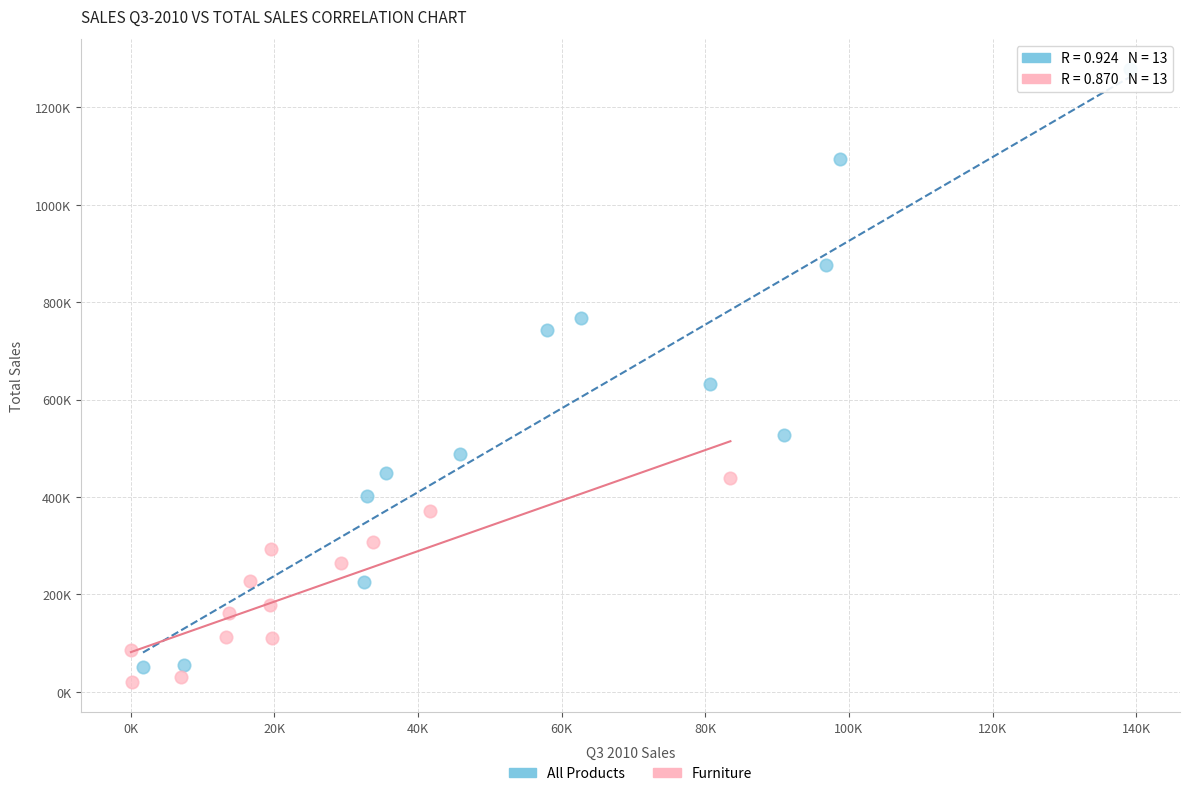

Which series reaches the maximum Y coordinate?

All Products